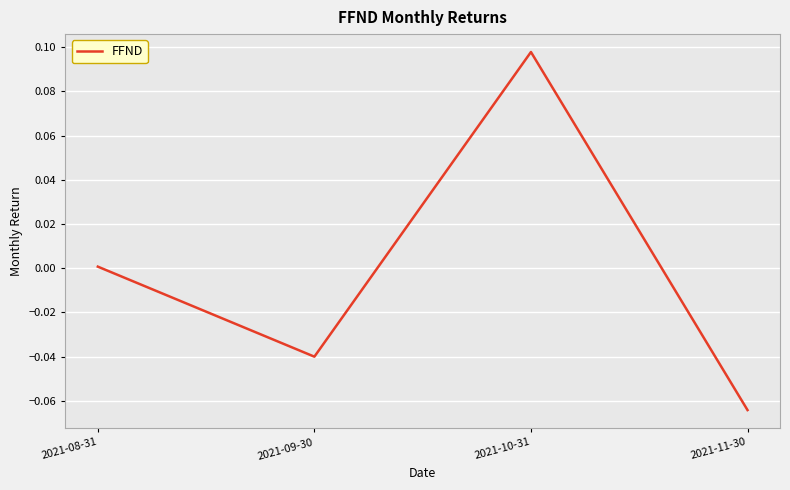

At which category does the data reach its first local peak?

2021-10-31